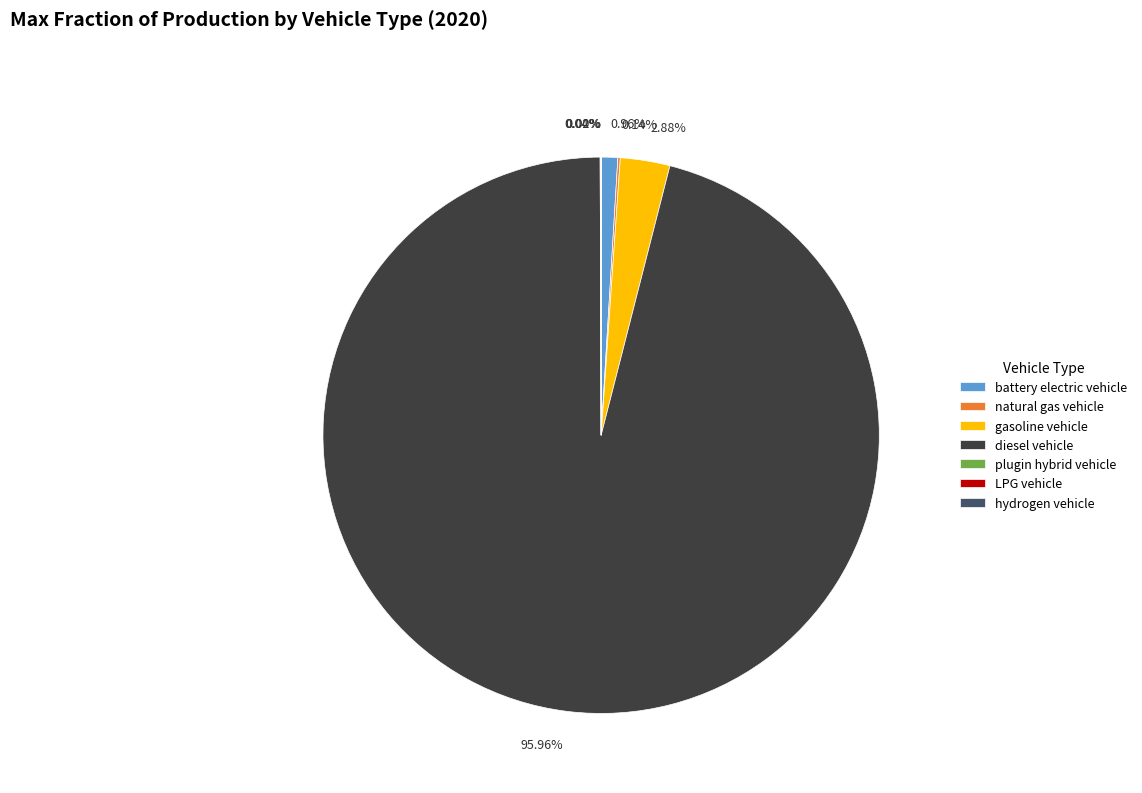

To the nearest percent, what portion does gasoline vehicle represent?

3%